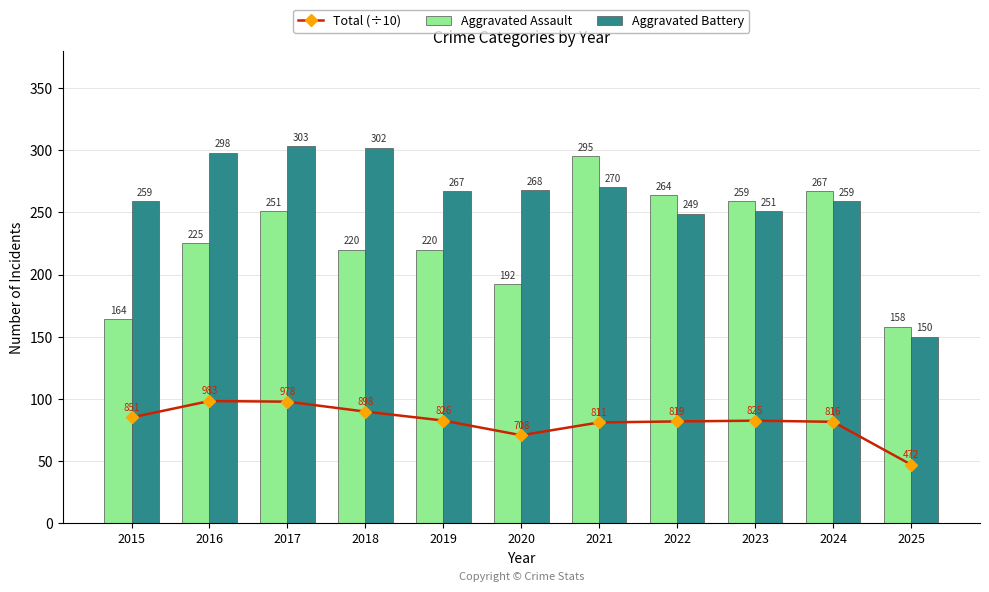

What is the approximate value of Aggravated Assault at 2022?

264